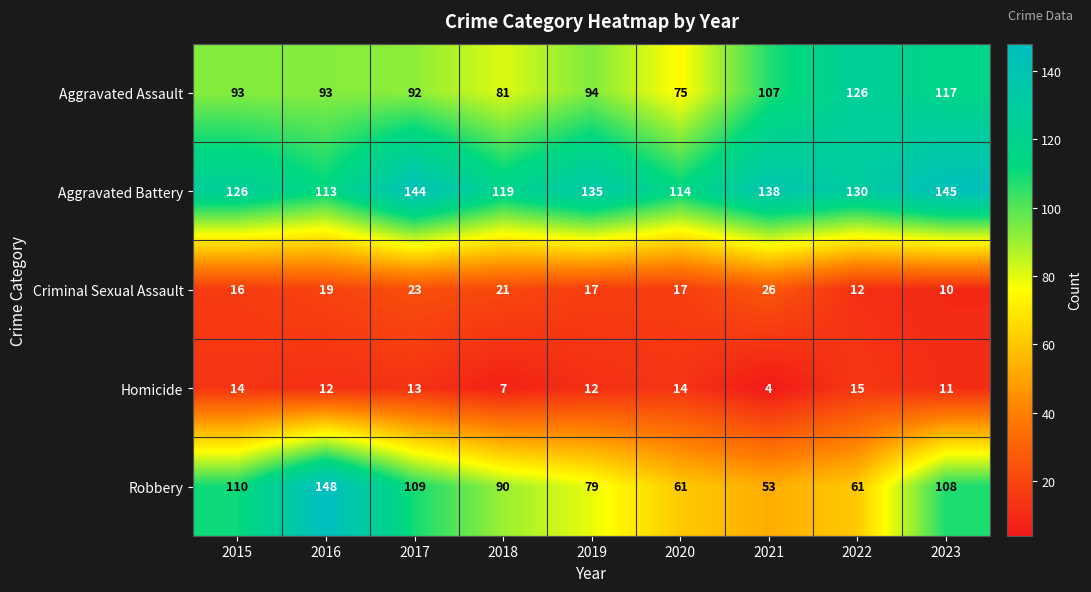

The value of Homicide at 2021 is 4. True or false?

True